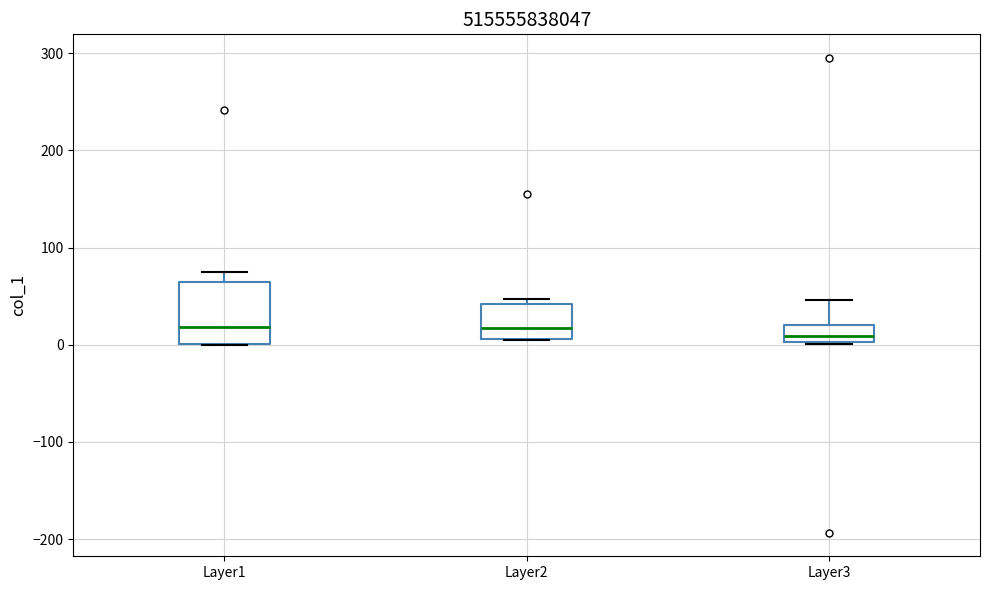

Reading left to right, transcribe this box plot: for each box, give where its median line is, the range the box spans, and where its two whiskers end, as read against the y-axis. The values are not printed on the chart, so give them approximately, as read against the axis.

Layer1: median 20, box 0 to 60, whiskers 0 to 70
Layer2: median 20, box 10 to 40, whiskers 0 to 50
Layer3: median 10, box 0 to 20, whiskers 0 to 50